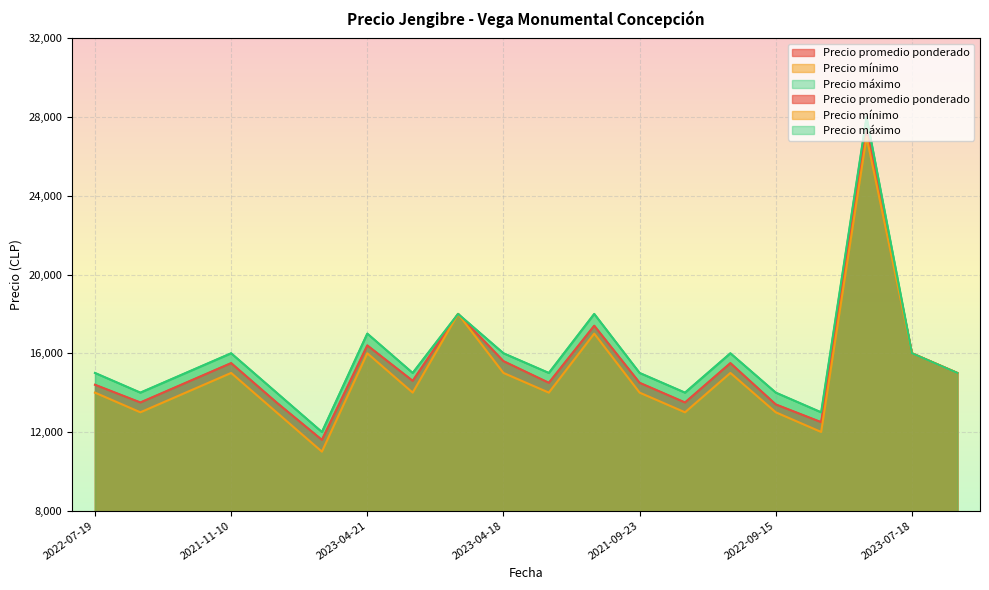

True or false: Precio mínimo and Precio máximo cross at least once.

False